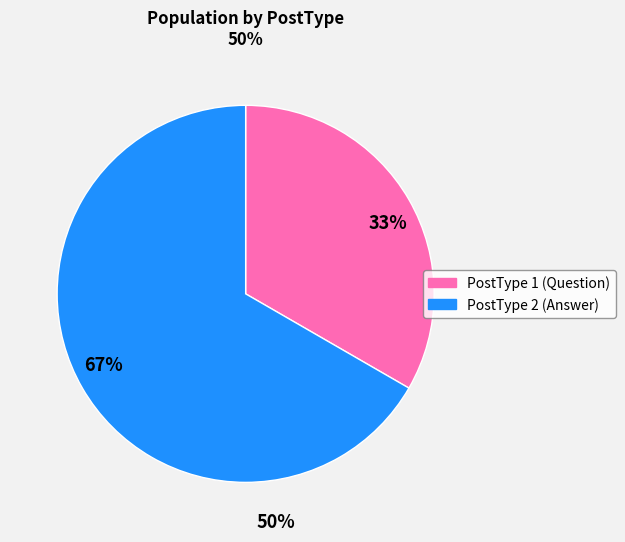

Do 67% and 33% together represent more than half of the pie?

Yes